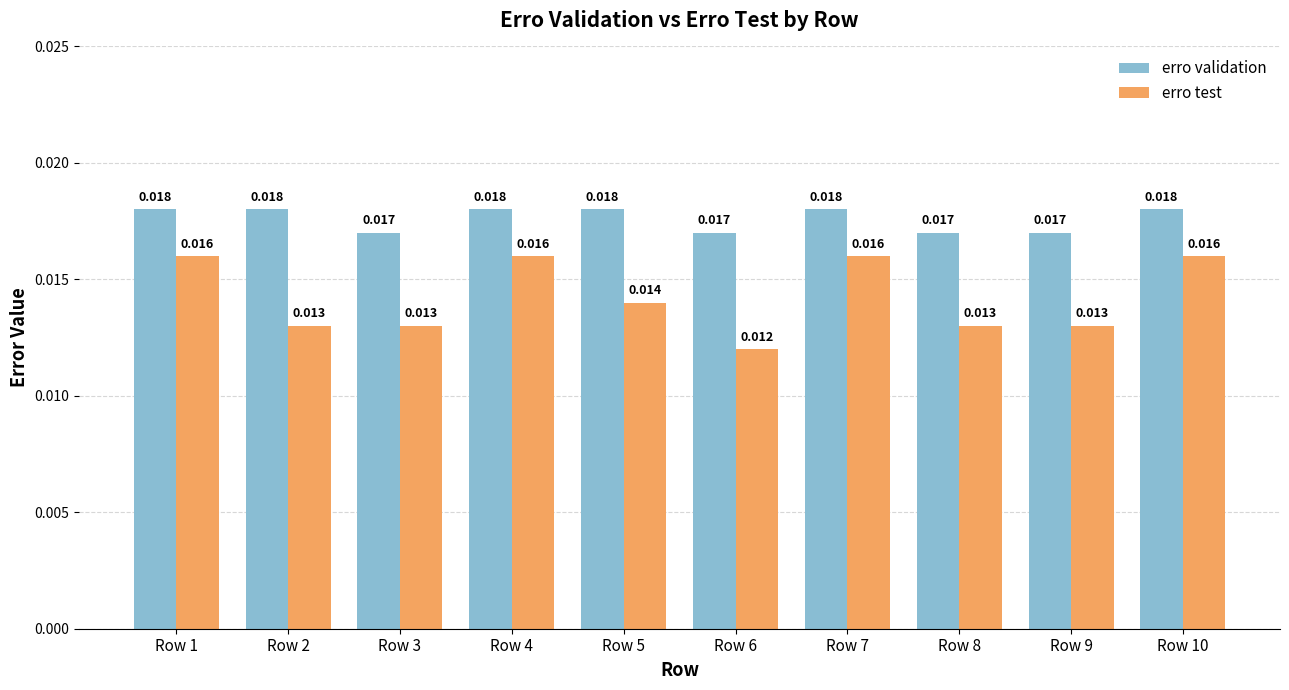

How many erro test values are between 0 and 1?

10